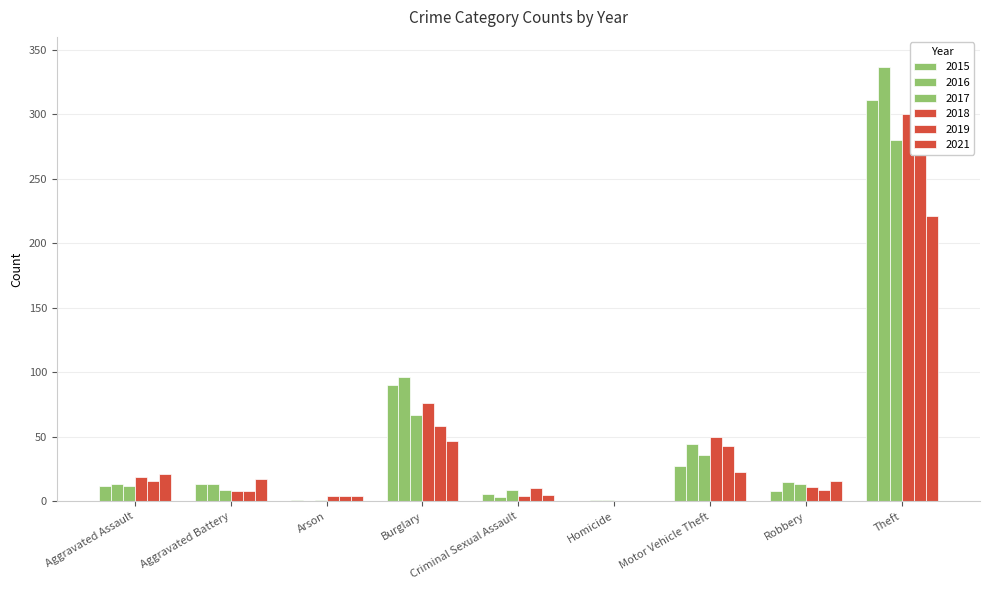

What is the total value across all series at Aggravated Assault?

93